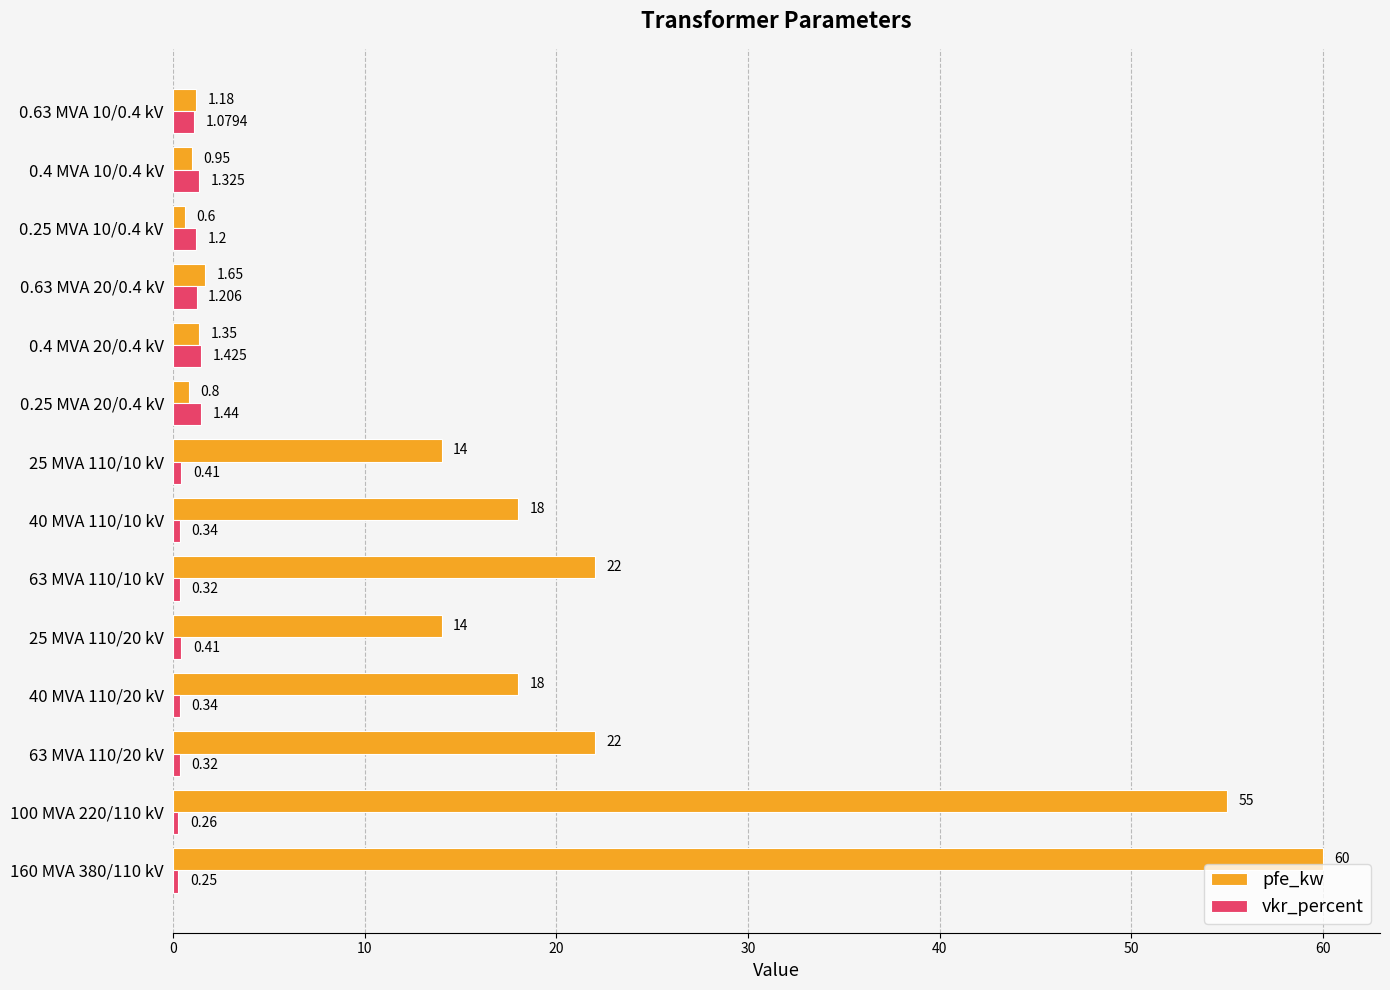

Which series has the largest total across all categories?

pfe_kw